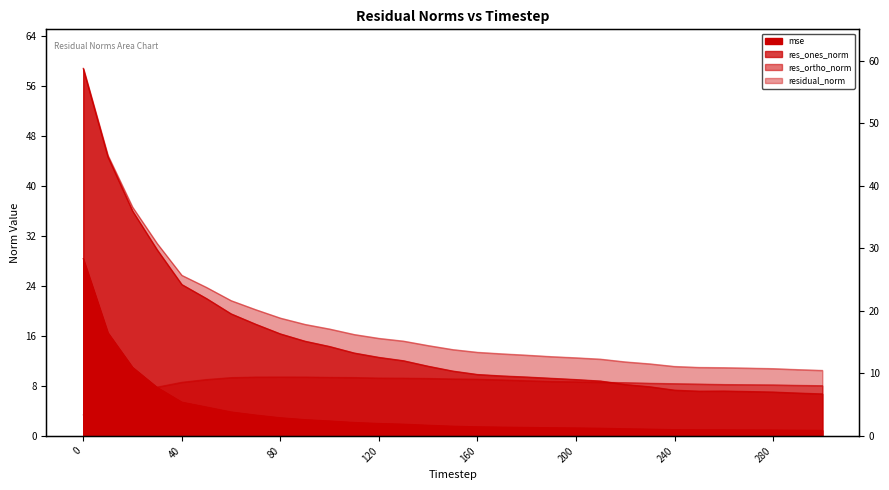

In res_ones_norm, how many points are lower than both neighbors (excluding endpoints)?

1